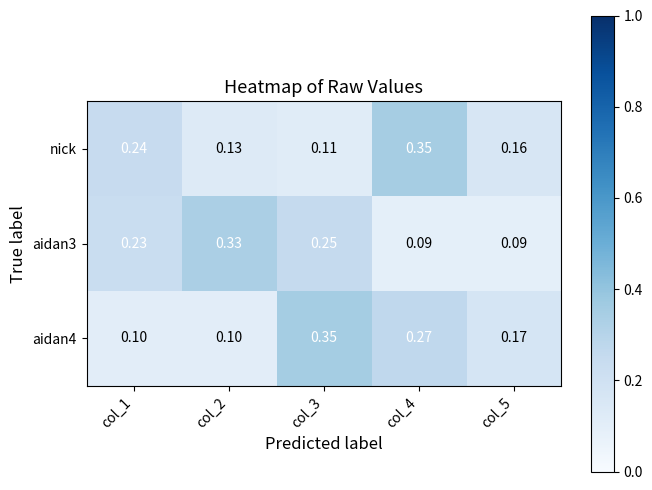

Which series changed the most between col_4 and col_5?

nick